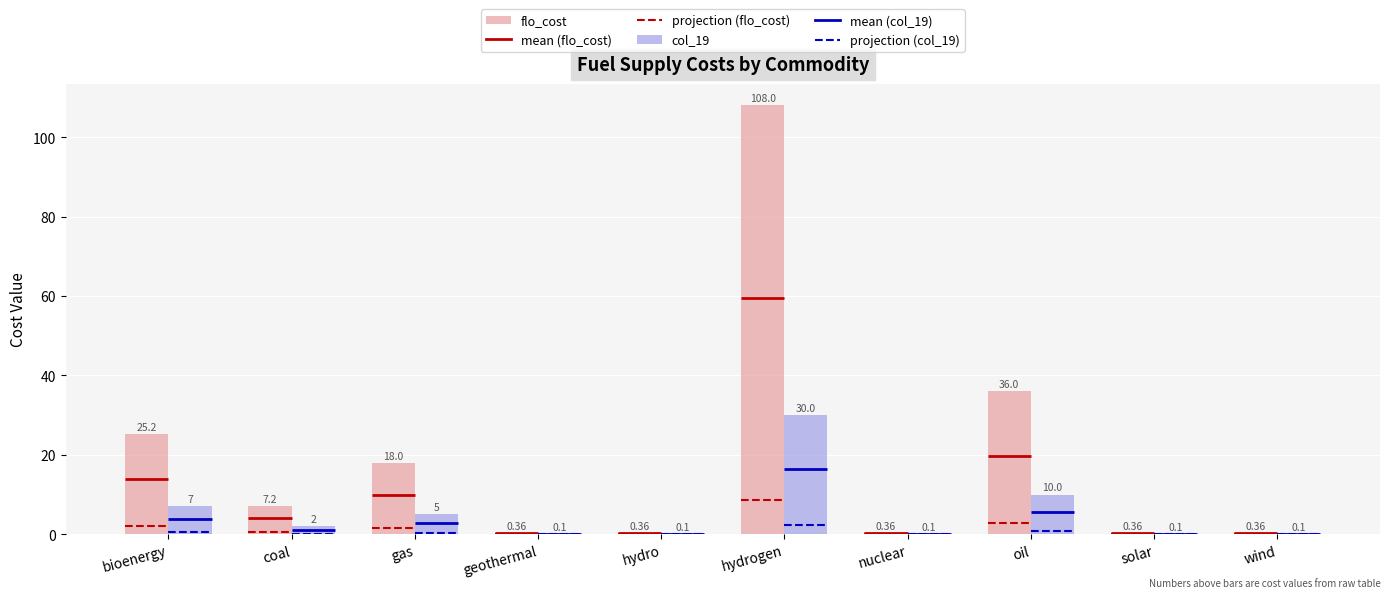

How many data points in flo_cost are above 7?

5